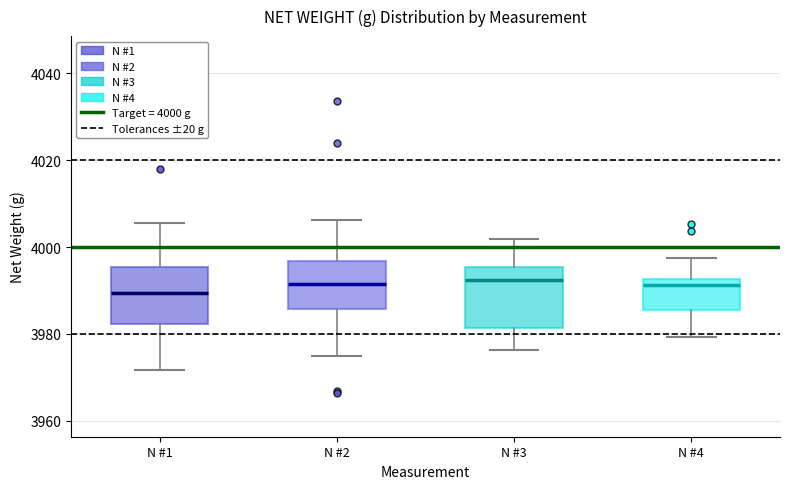

Reading left to right, read every box against the y-axis: the position of its median line, the range the box covers, and the ends of its whiskers. The values are not printed on the chart, so give them approximately, as read against the axis.

N #1: median 3990, box 3982 to 3996, whiskers 3972 to 4006
N #2: median 3992, box 3986 to 3996, whiskers 3974 to 4006
N #3: median 3992, box 3982 to 3996, whiskers 3976 to 4002
N #4: median 3992 (just below the box's upper edge), box 3986 to 3992, whiskers 3980 to 3998